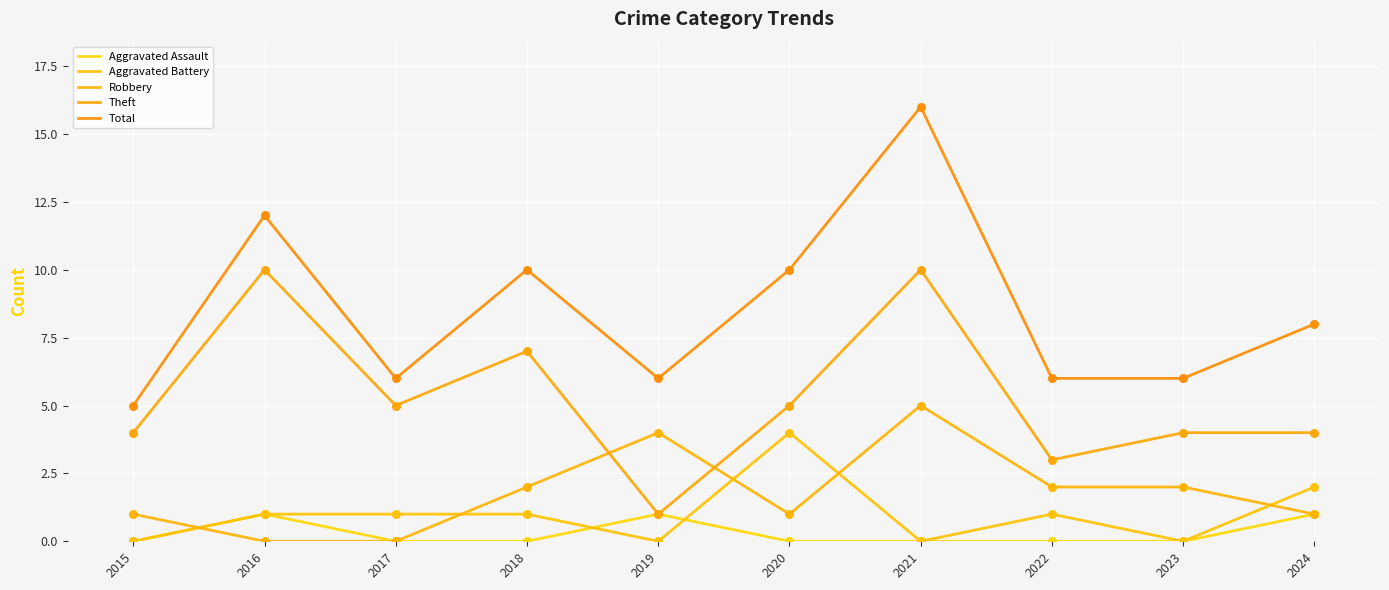

What is the total value across all series at 2021?

31